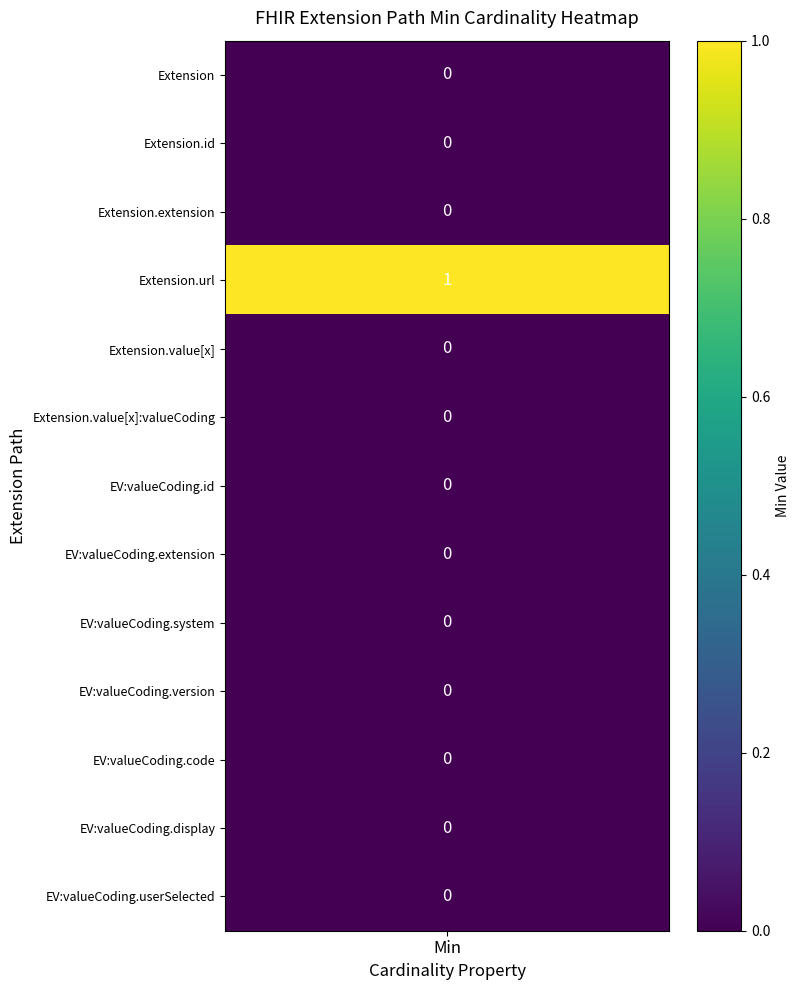

Which has a higher value, 10 or 0?

10